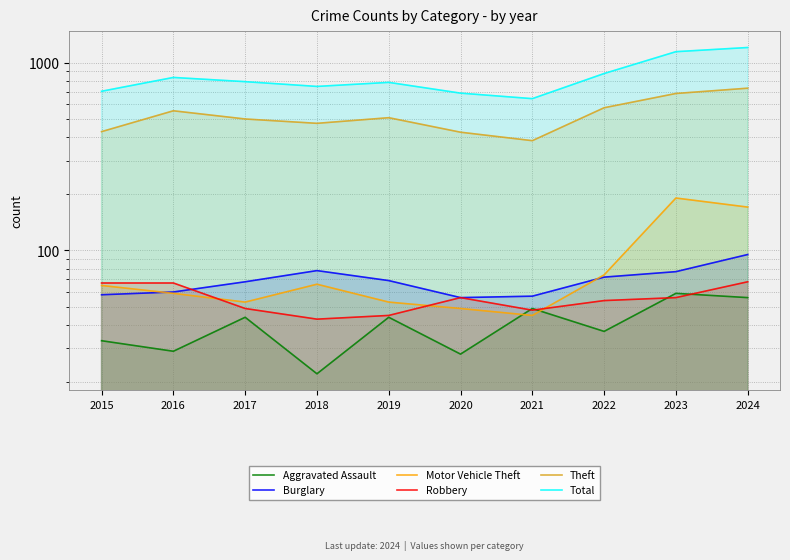

The value of Theft at 2018 is 475. True or false?

True